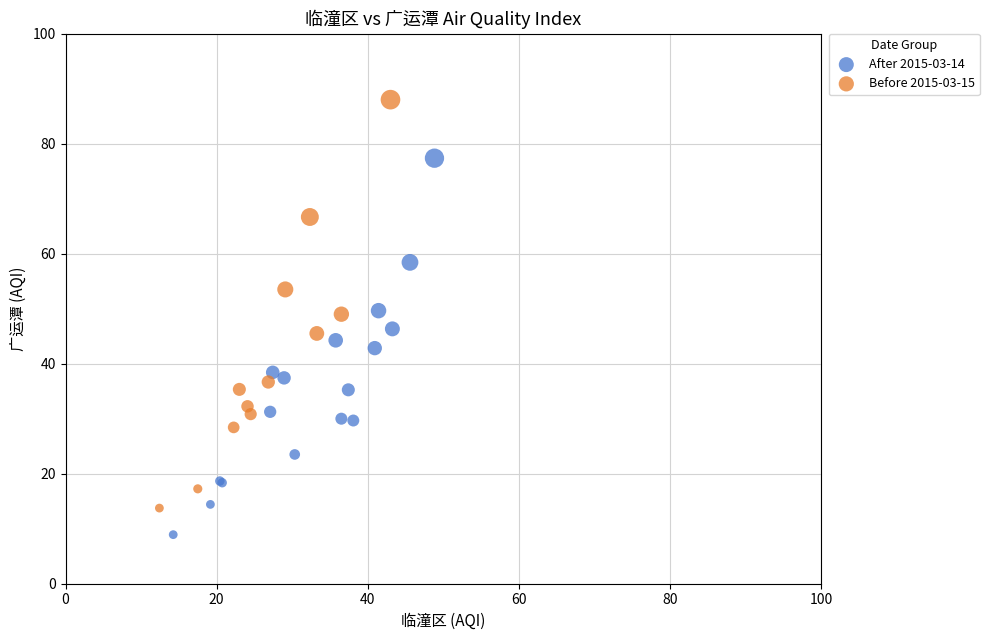

What are all the series names shown in the legend?

After 2015-03-14, Before 2015-03-15